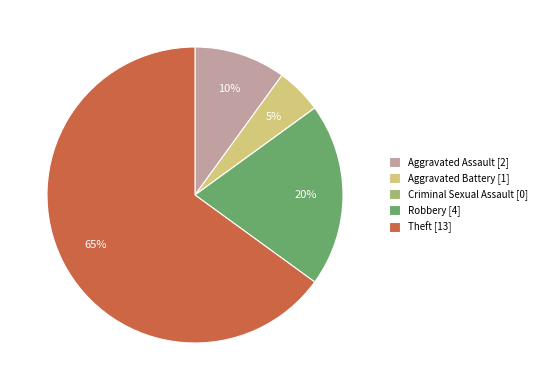

Do Aggravated Assault and Aggravated Battery together represent more than half of the pie?

No